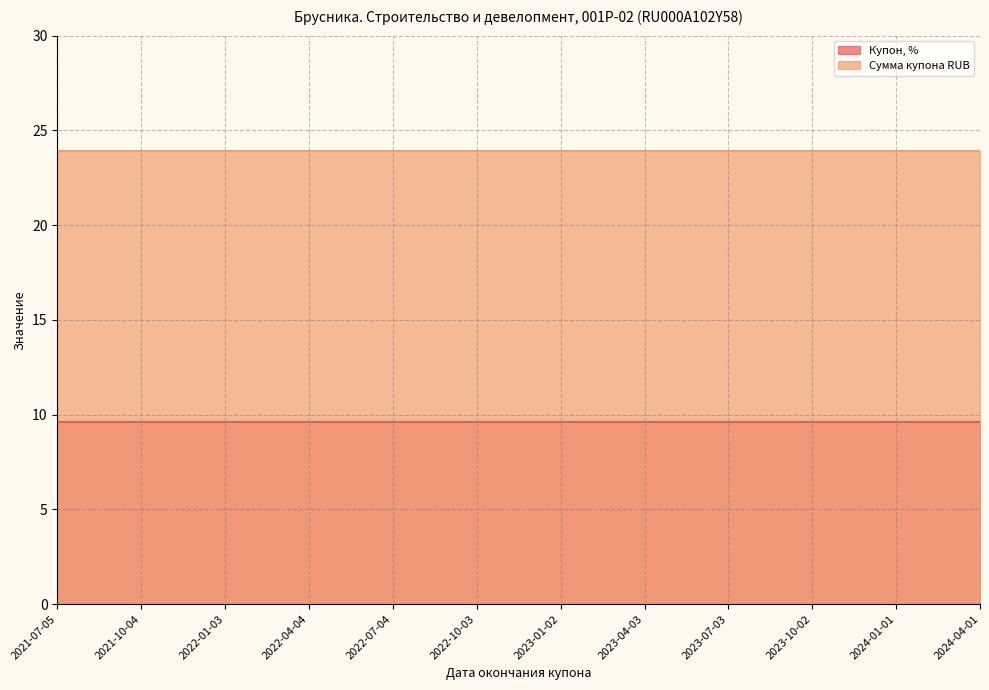

What is the sum of the Сумма купона RUB values at 2022-04-04 and 2023-07-03?

47.9